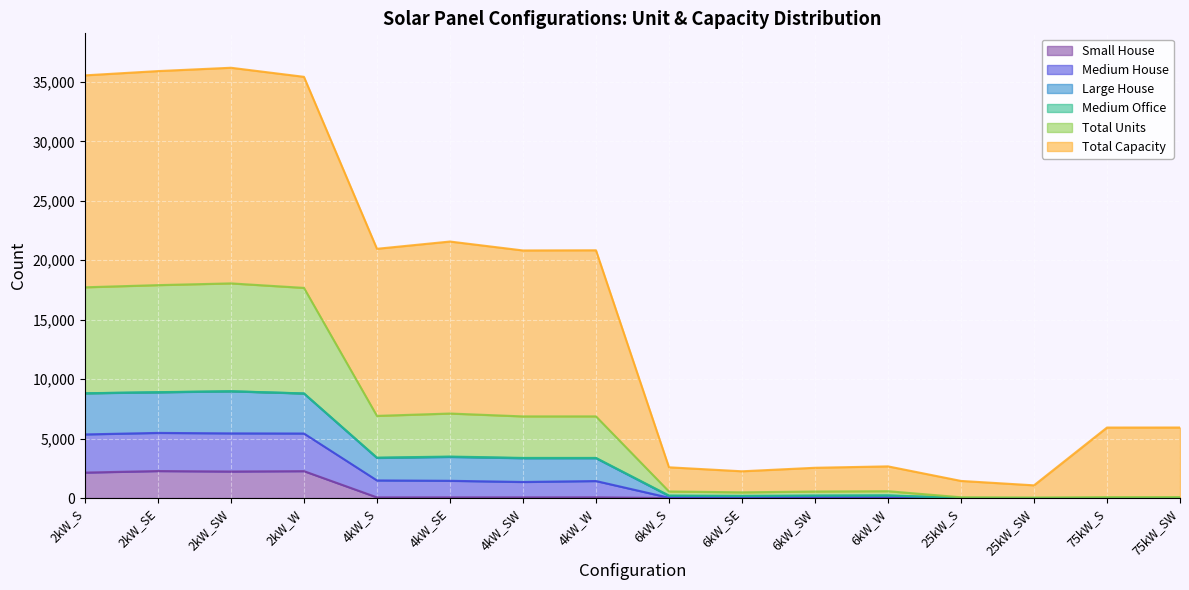

Which label corresponds to the largest value in the chart?

2kW_SW